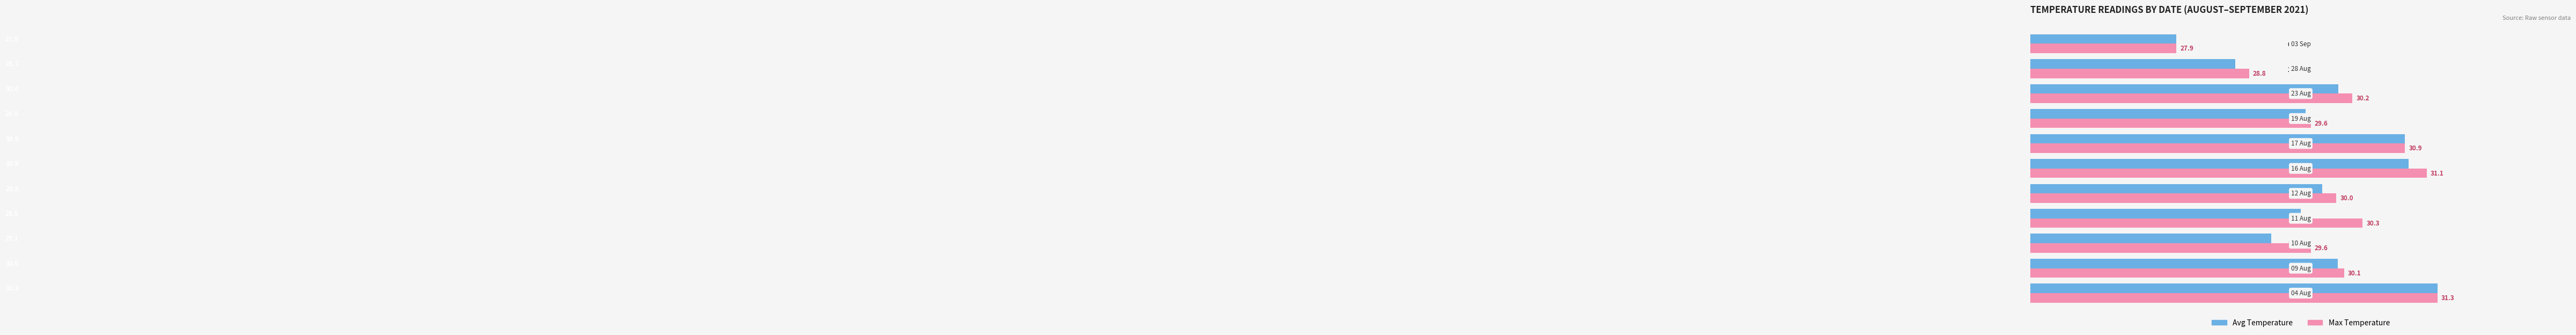

The value of Max Temperature at 09 Aug is 9.3. True or false?

False